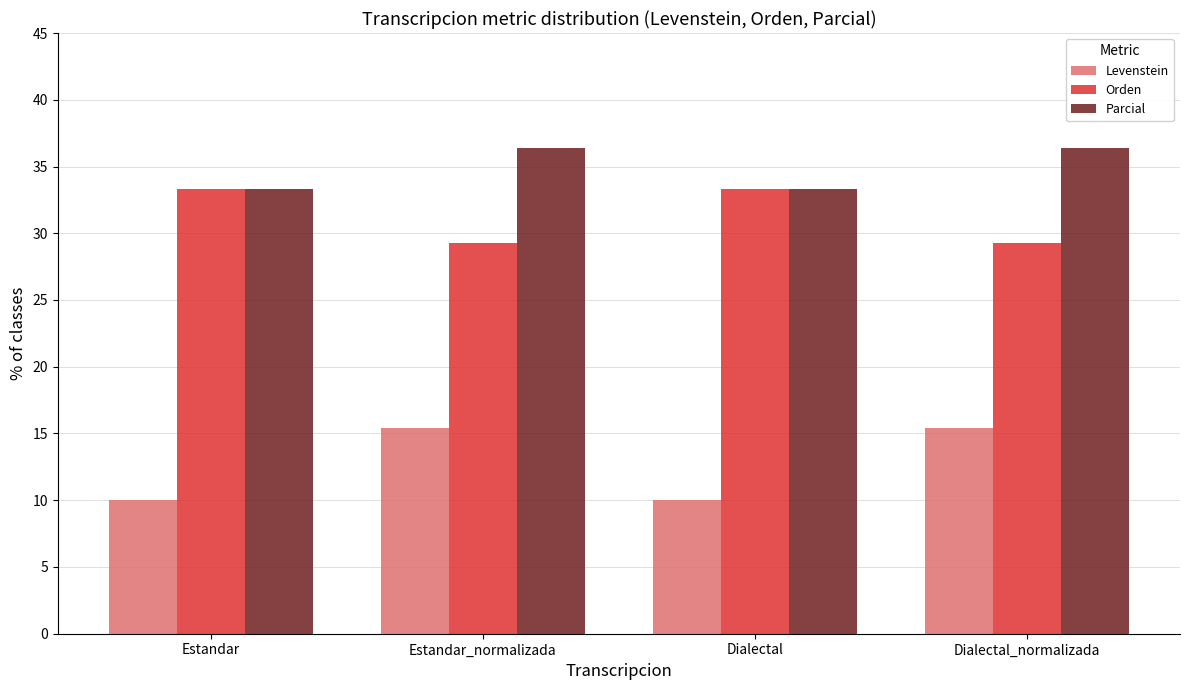

What is the difference between the highest and lowest values at Dialectal?

23.3